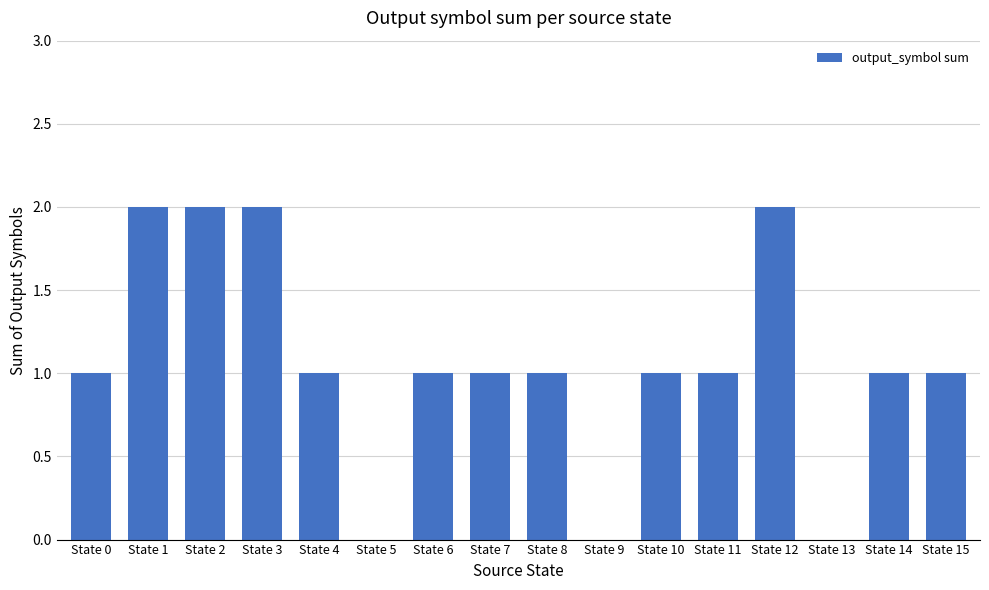

Are the bars grouped side by side (vs. stacked)?

No